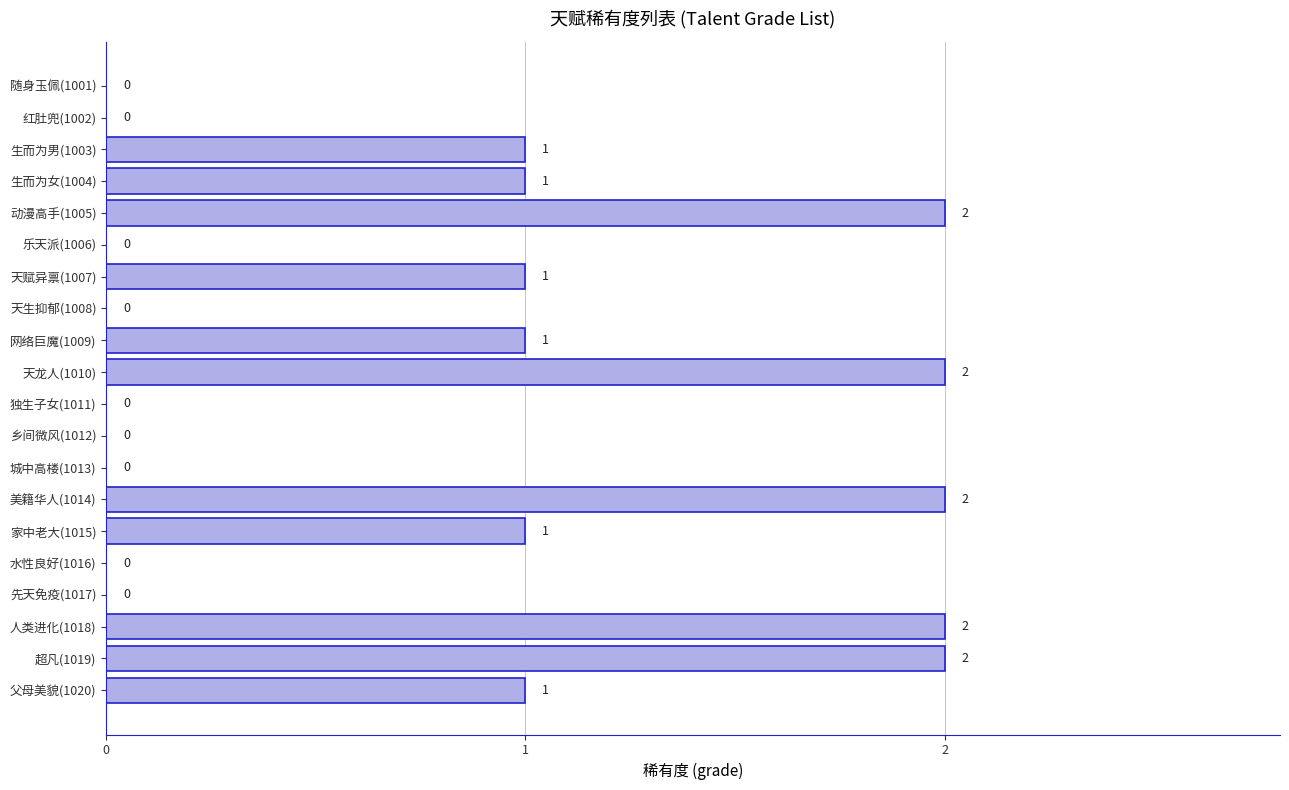

True or false: the data shows -1 at 水性良好(1016).

False